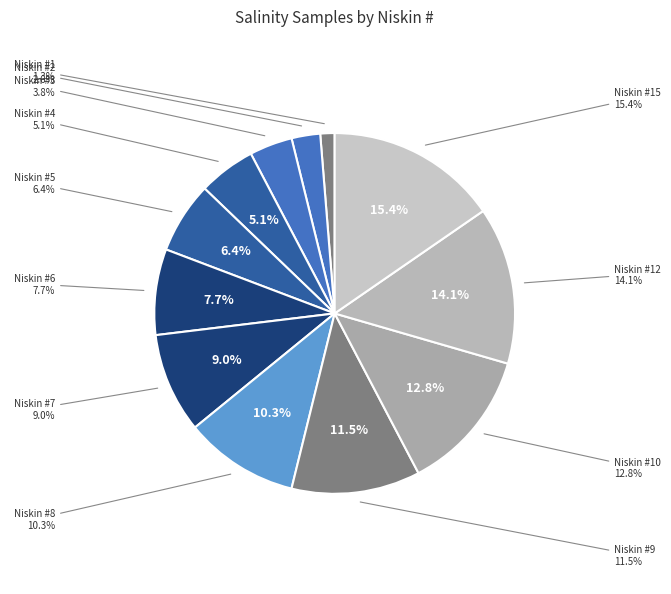

To the nearest percent, what is the difference between the largest and smallest slice percentages?

14%